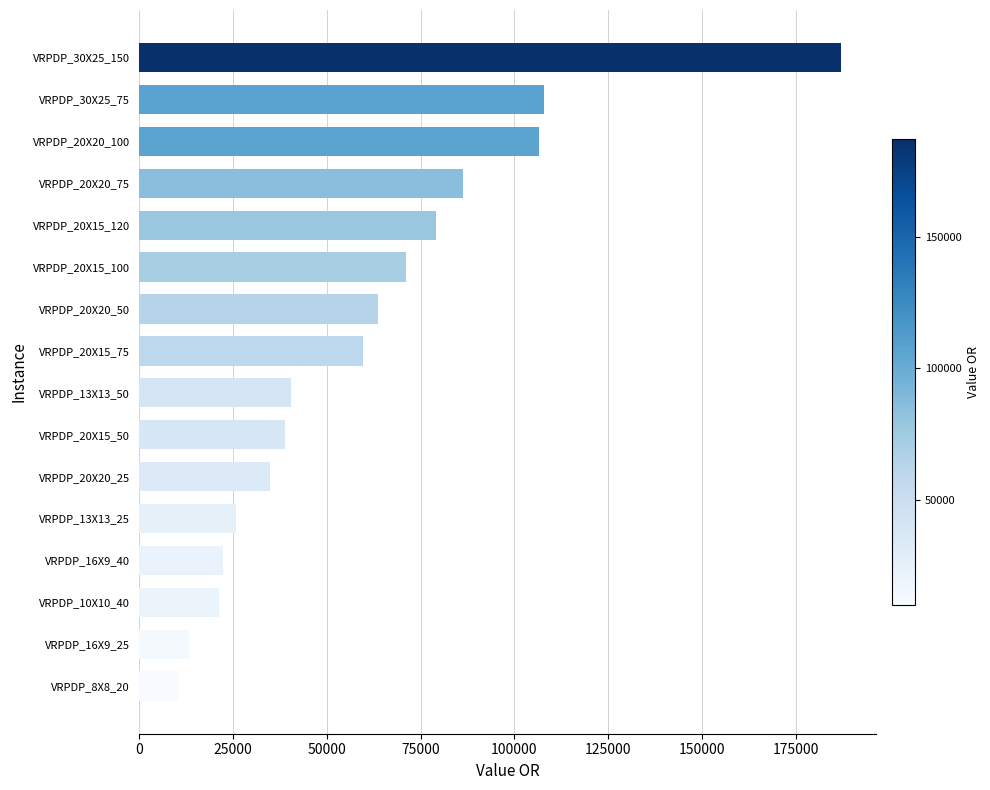

Which has a higher value, VRPDP_20X20_100 or VRPDP_20X15_100?

VRPDP_20X20_100